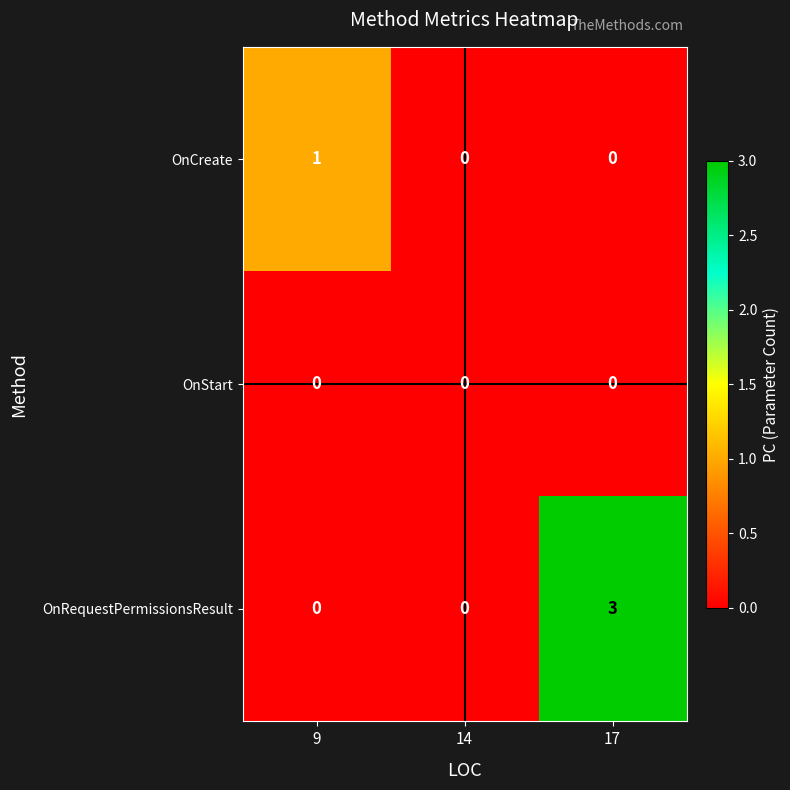

What is the spread (max minus min) of values at 17?

3